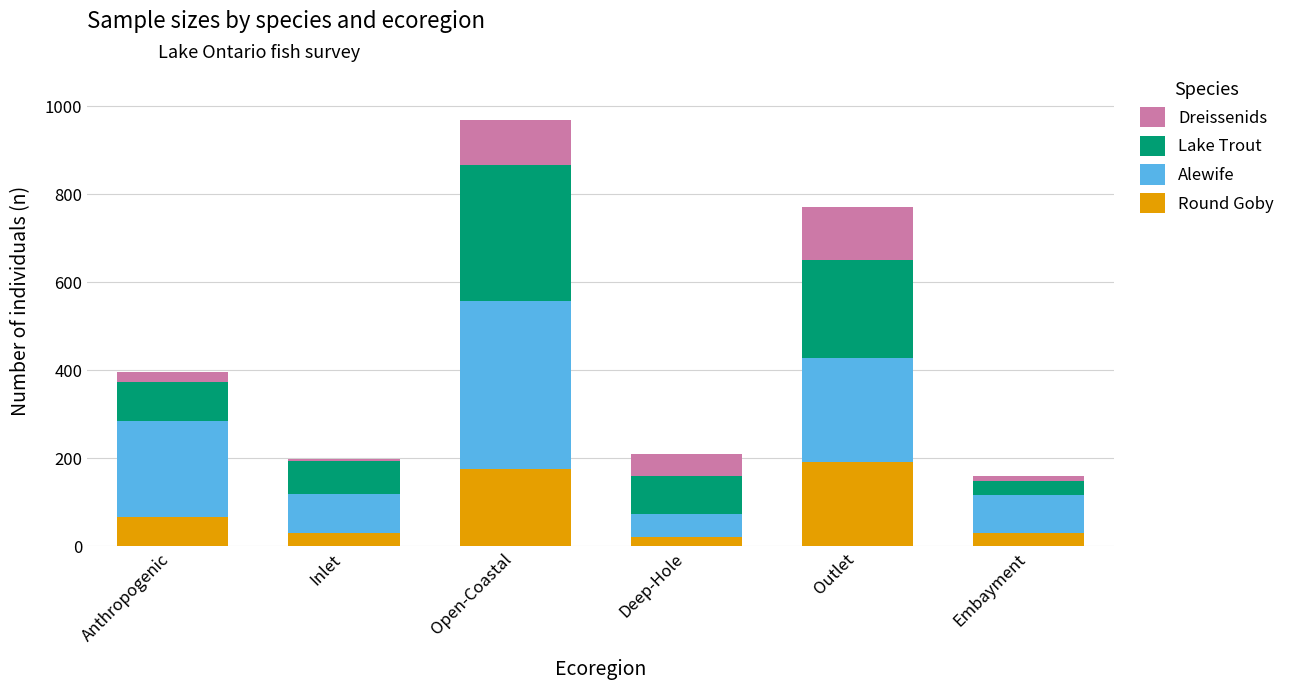

At which category is the sum across all series the highest?

Open-Coastal